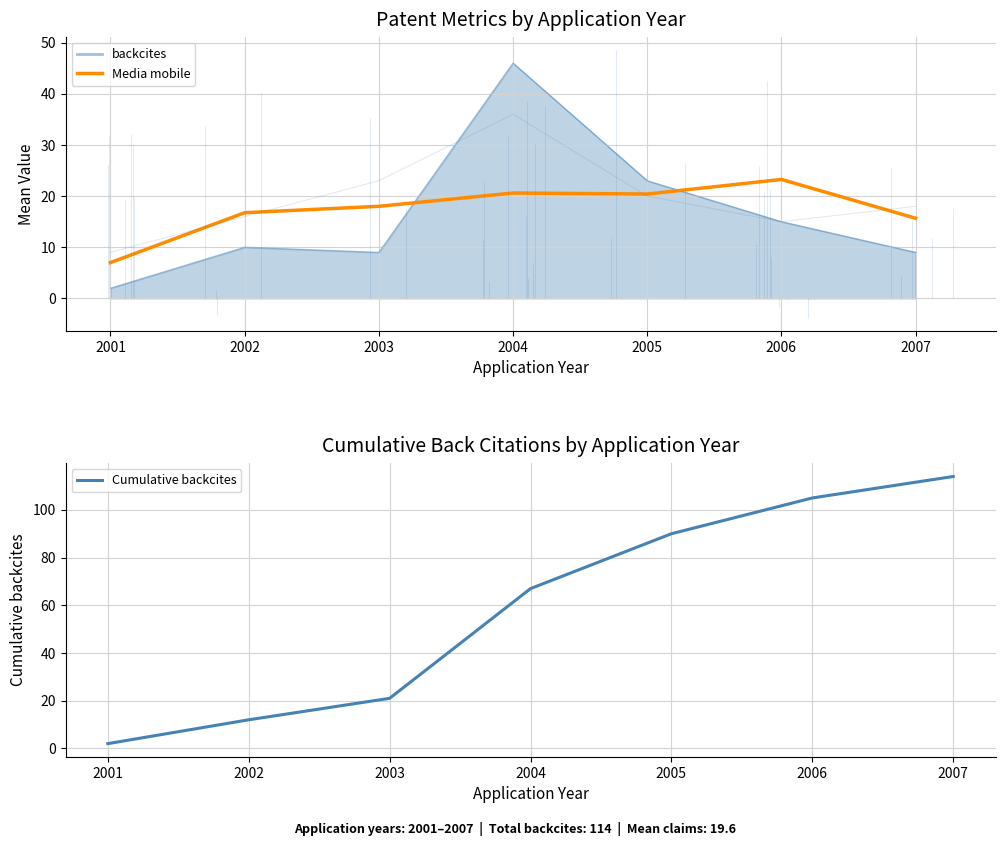

What is the approximate value of Media mobile at 2004?

20.6